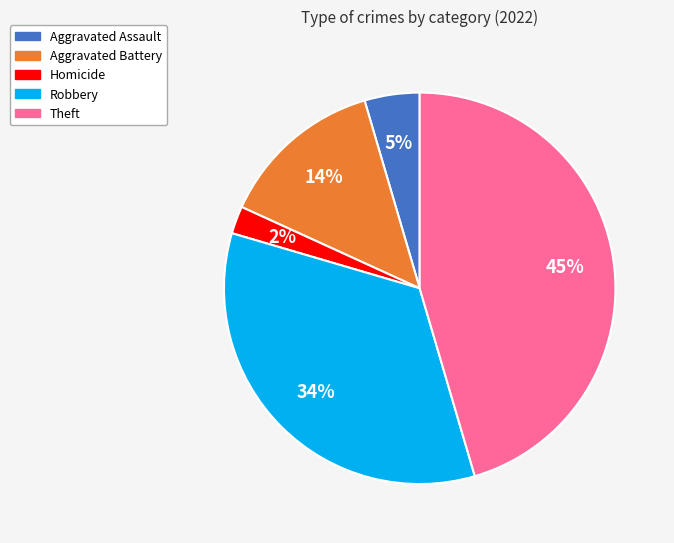

Is there a majority slice in this chart?

No